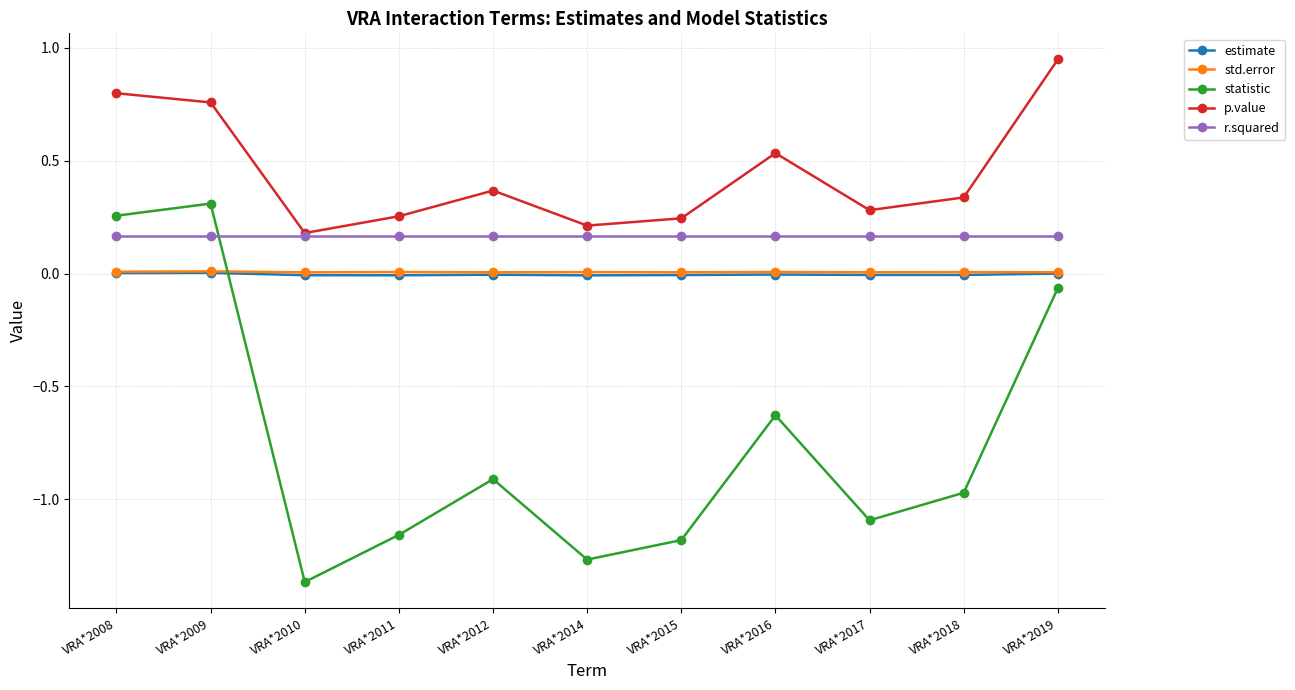

How many distinct data groups are displayed?

5